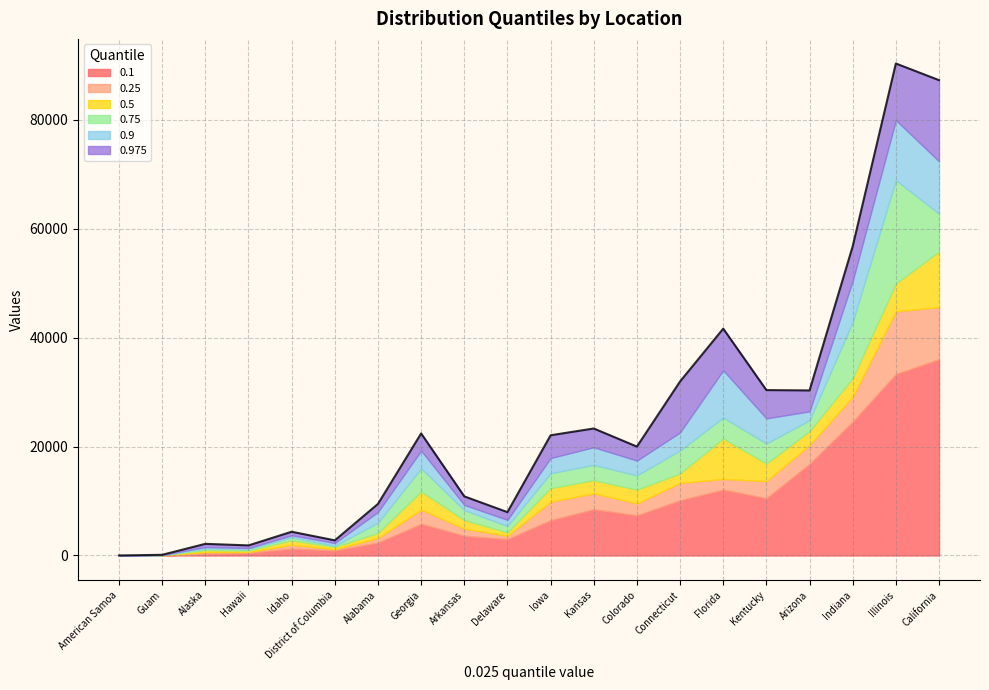

What is the total value across all series at Connecticut?

31960